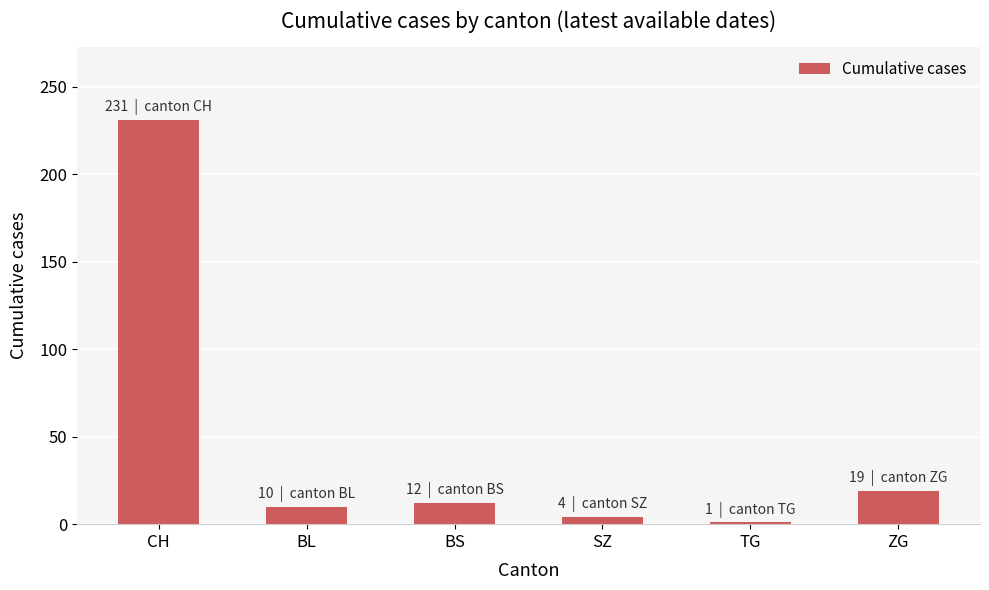

Reading right to left, extract all data points from this chart.

ZG=19	TG=1	SZ=4	BS=12	BL=10	CH=231